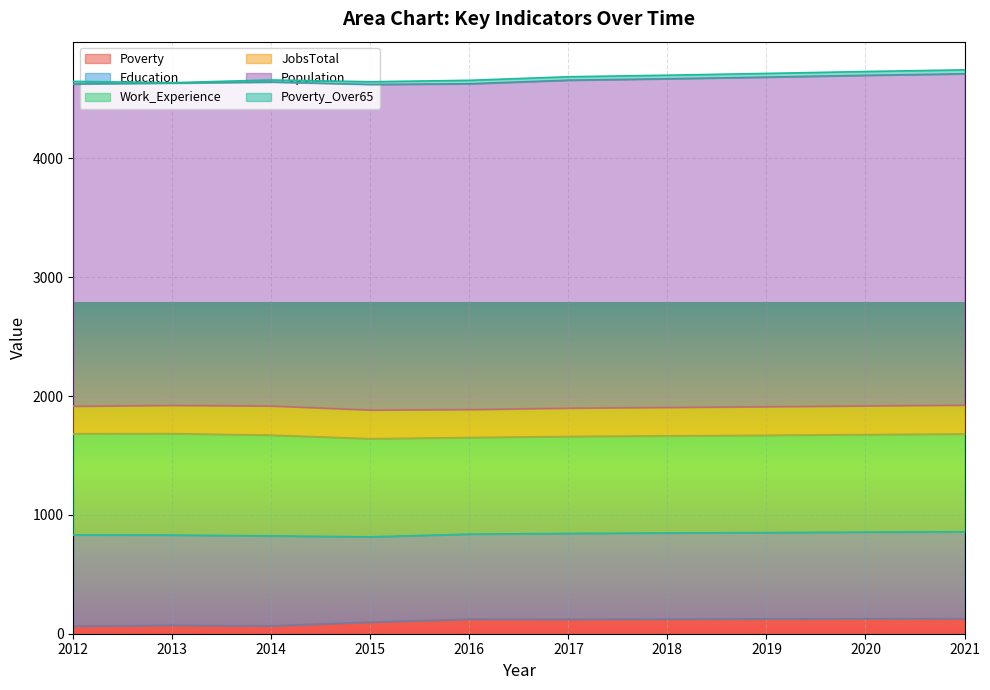

How many data points in Population are less than 2759?

5